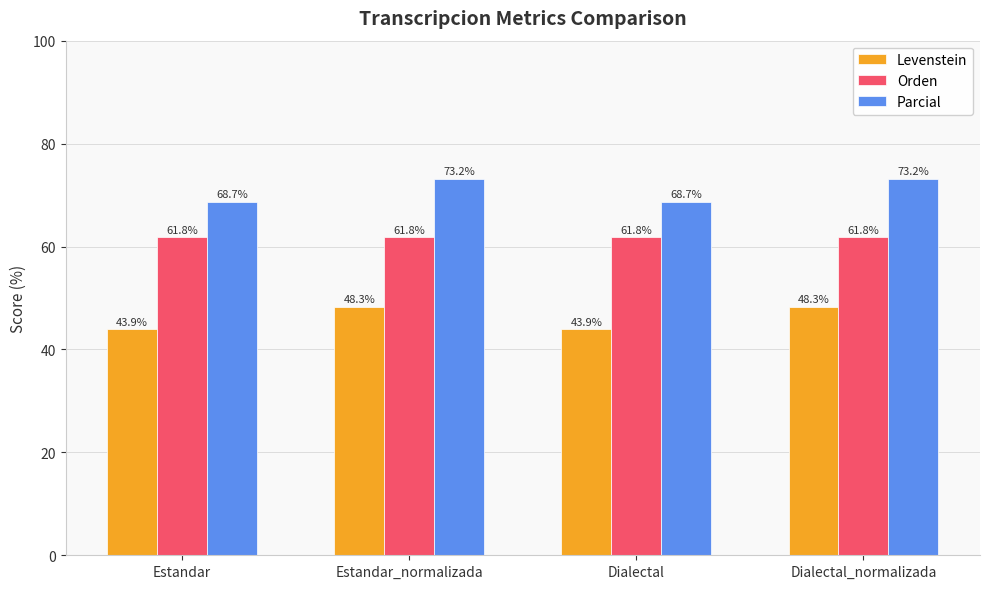

Reading left to right, extract all data points from this chart.

Levenstein: 43.9	48.3	43.9	48.3
Orden: 61.8	61.8	61.8	61.8
Parcial: 68.7	73.2	68.7	73.2